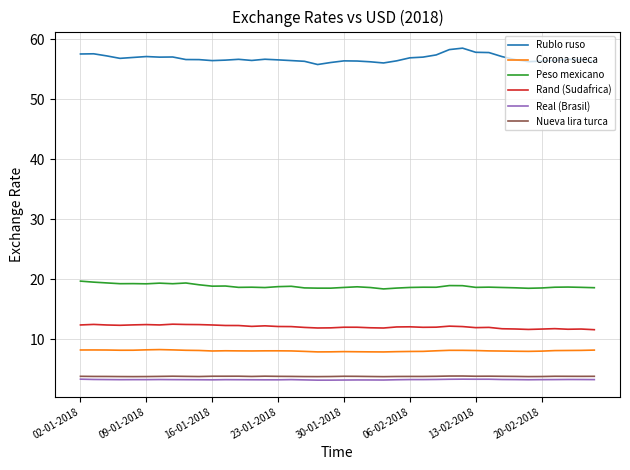

Which series has the largest total across all categories?

Rublo ruso